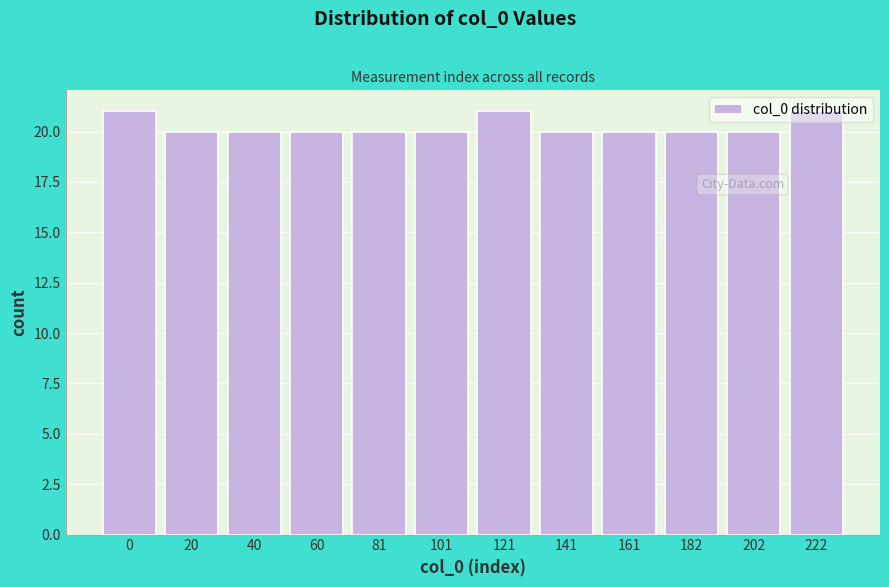

Is it true that the value at 141 is 5?

False